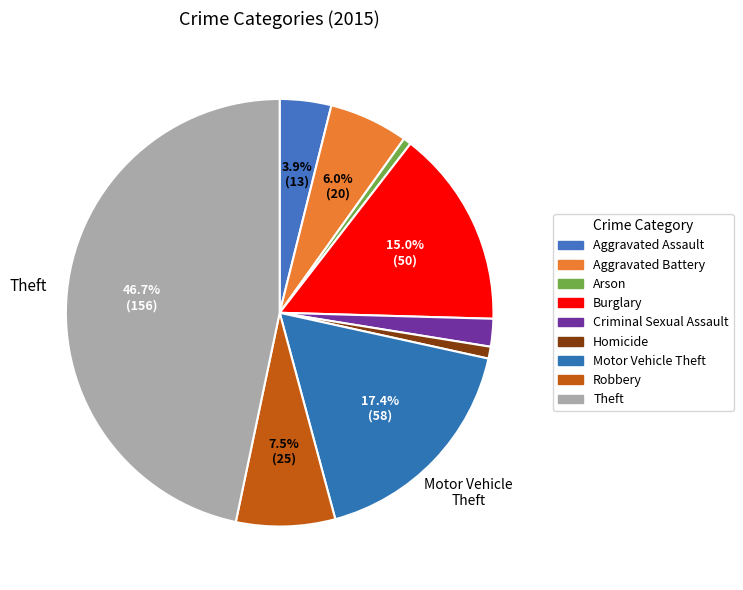

To the nearest percent, what portion does Burglary represent?

15%